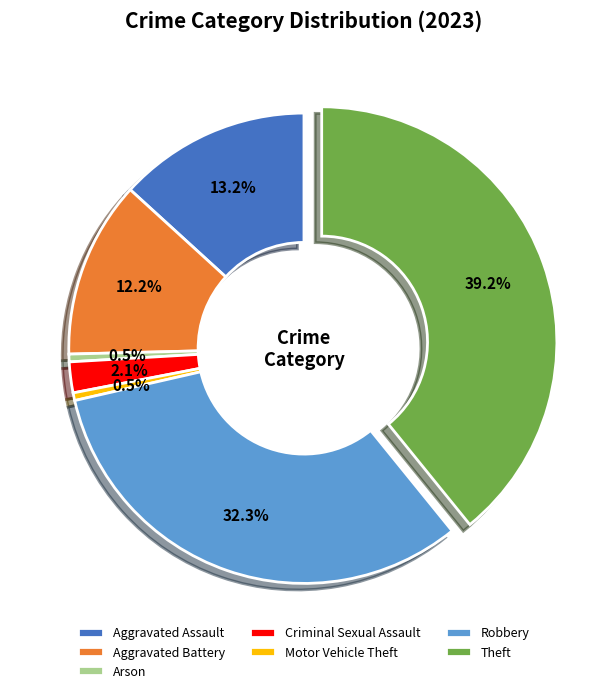

Approximately how many times larger is the value at Aggravated Battery compared to Motor Vehicle Theft?

23.0